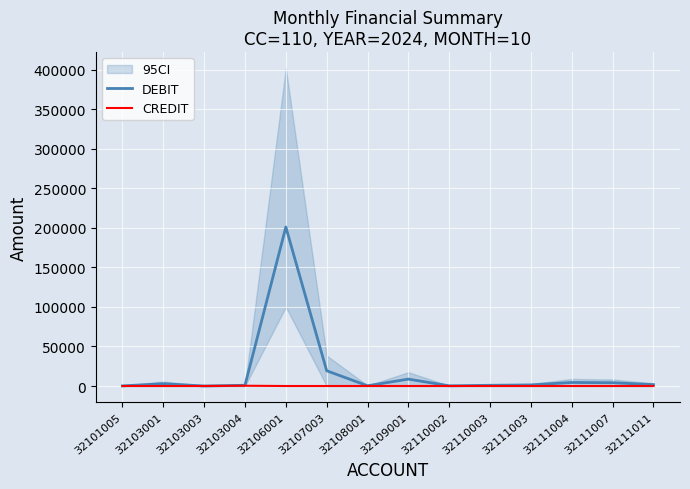

At which category is the sum across all series the highest?

32106001